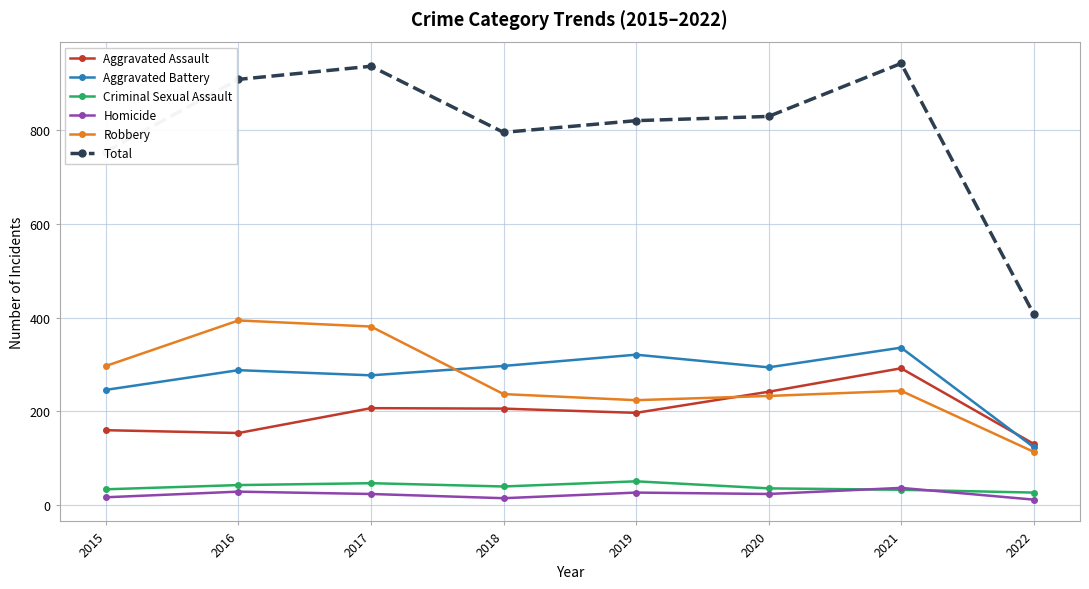

Which category has the highest value in the Aggravated Assault series?

2021